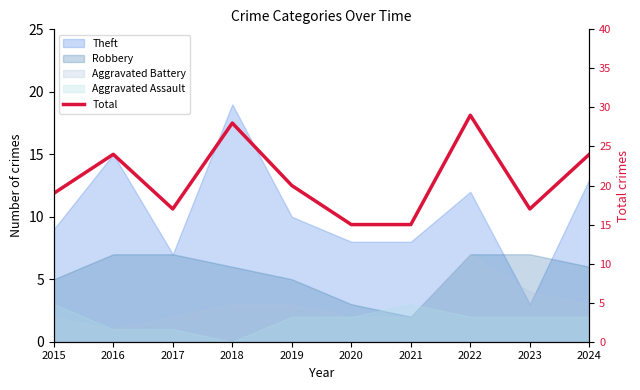

What is the difference between the values at 2017 and 2019?

3